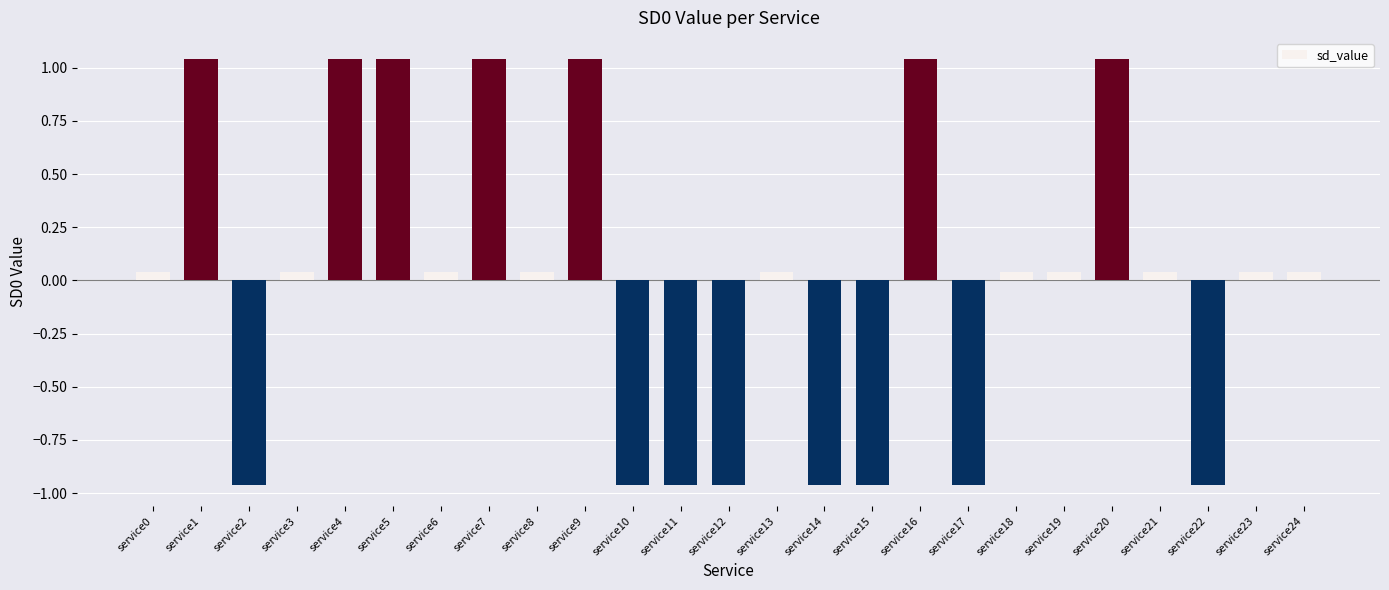

What is the difference between the maximum and second lowest values?

2.0